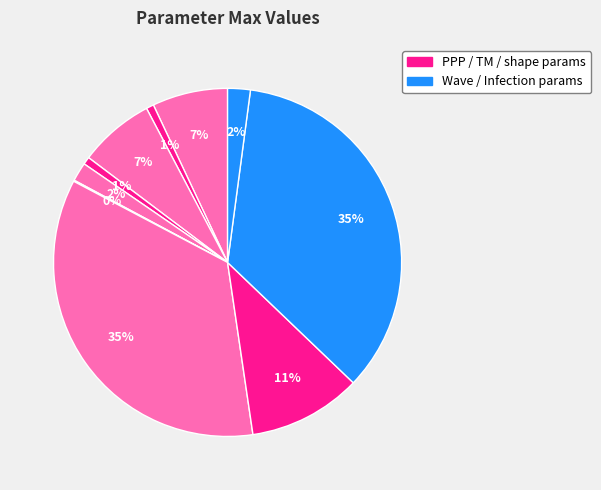

What is the largest slice in the pie chart?

Scale_Factor_Cum_Exp_shape